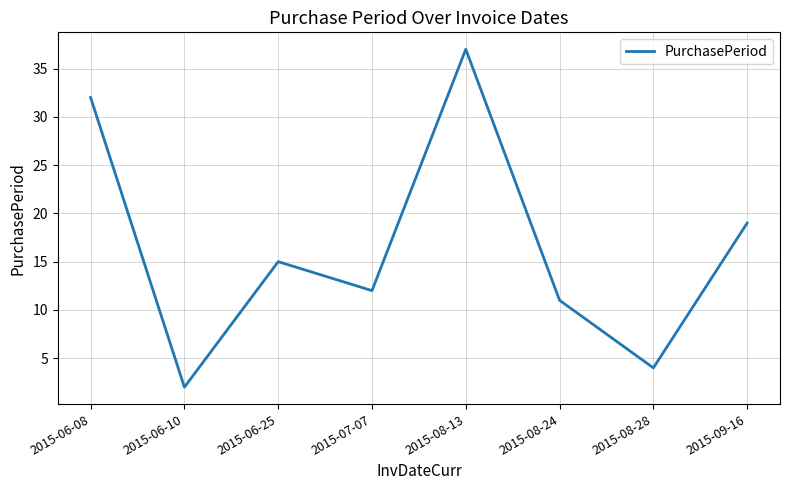

What is the difference between the second highest and second lowest values?

28